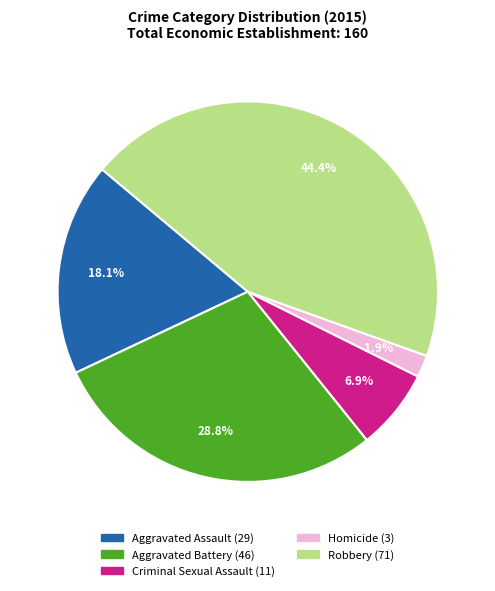

What is the total percentage of Homicide and Criminal Sexual Assault?

8.8%